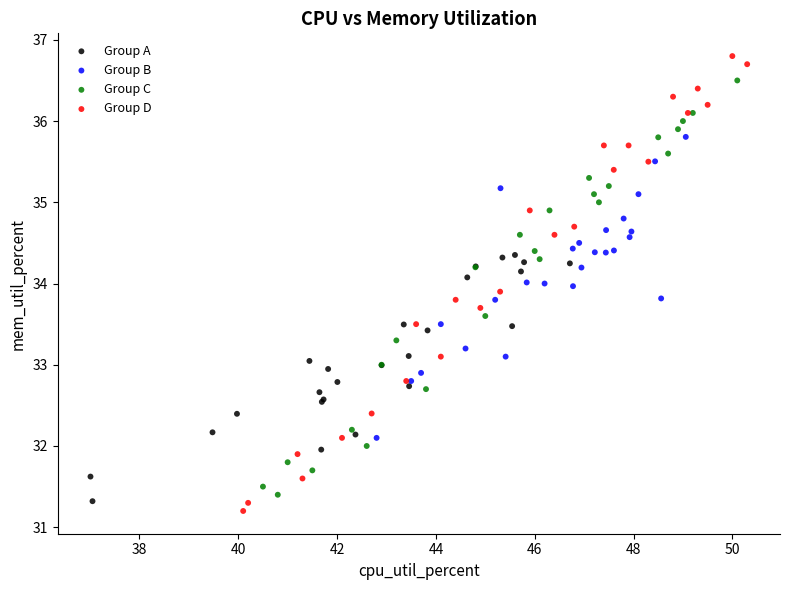

Which series contains the highest Y value?

Group D